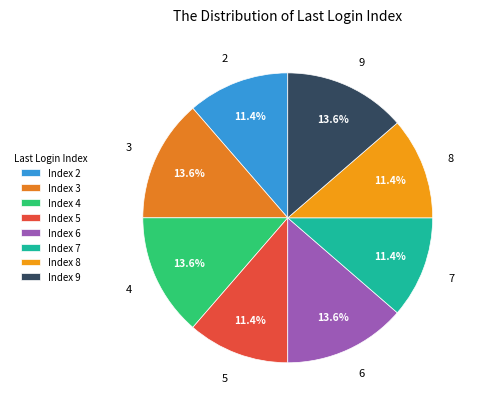

Is 5 the majority of the pie?

No